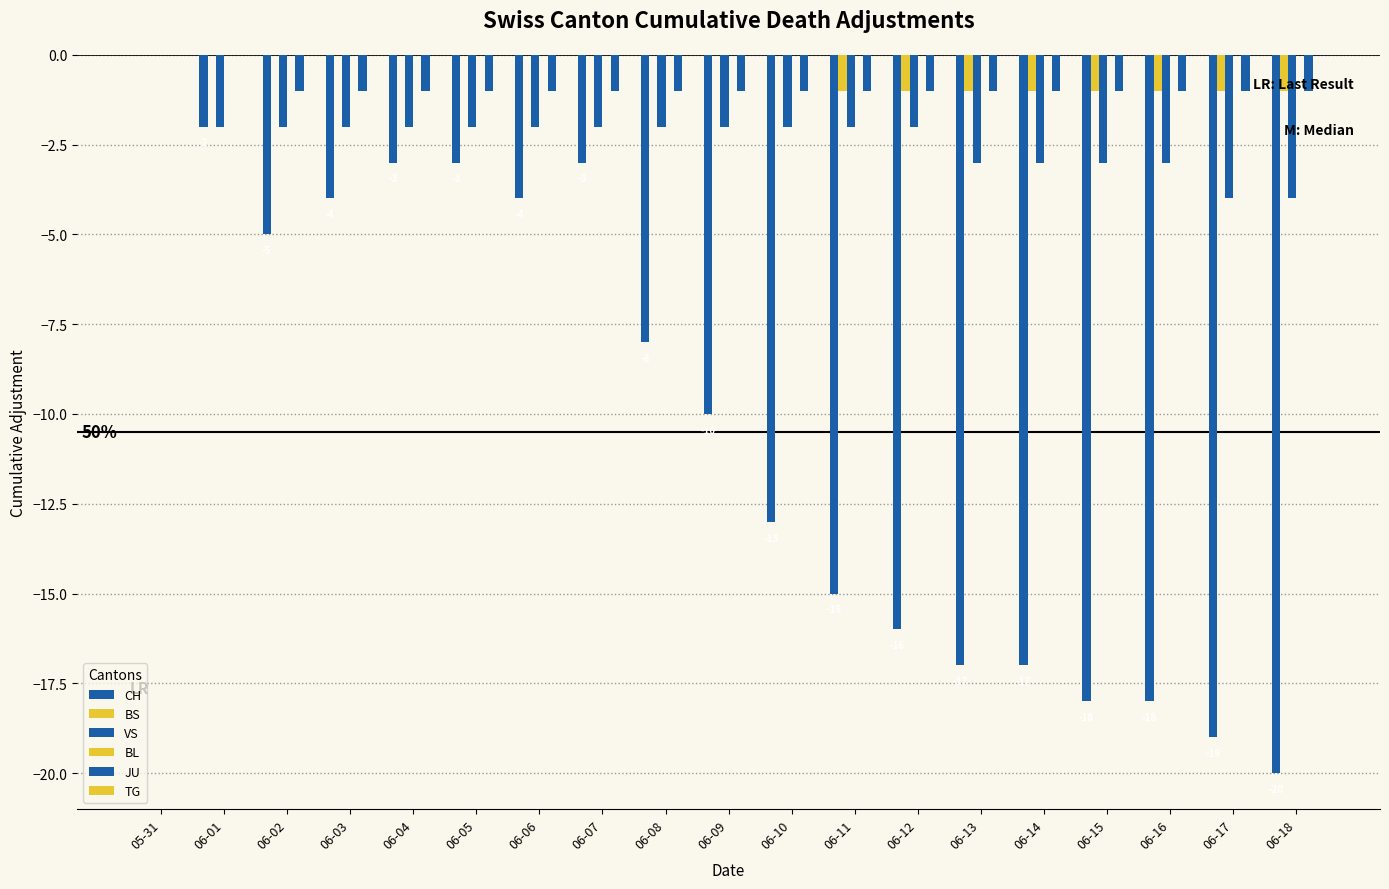

Reading right to left, list all the values displayed in this chart.

CH: -20	-19	-18	-18	-17	-17	-16	-15	-13	-10	-8	-3	-4	-3	-3	-4	-5	-2	0
BS: -1	-1	-1	-1	-1	-1	-1	-1	0	0	0	0	0	0	0	0	0	0	0
VS: -4	-4	-3	-3	-3	-3	-2	-2	-2	-2	-2	-2	-2	-2	-2	-2	-2	-2	0
BL: 0	0	0	0	0	0	0	0	0	0	0	0	0	0	0	0	0	0	0
JU: -1	-1	-1	-1	-1	-1	-1	-1	-1	-1	-1	-1	-1	-1	-1	-1	-1	0	0
TG: 0	0	0	0	0	0	0	0	0	0	0	0	0	0	0	0	0	0	0